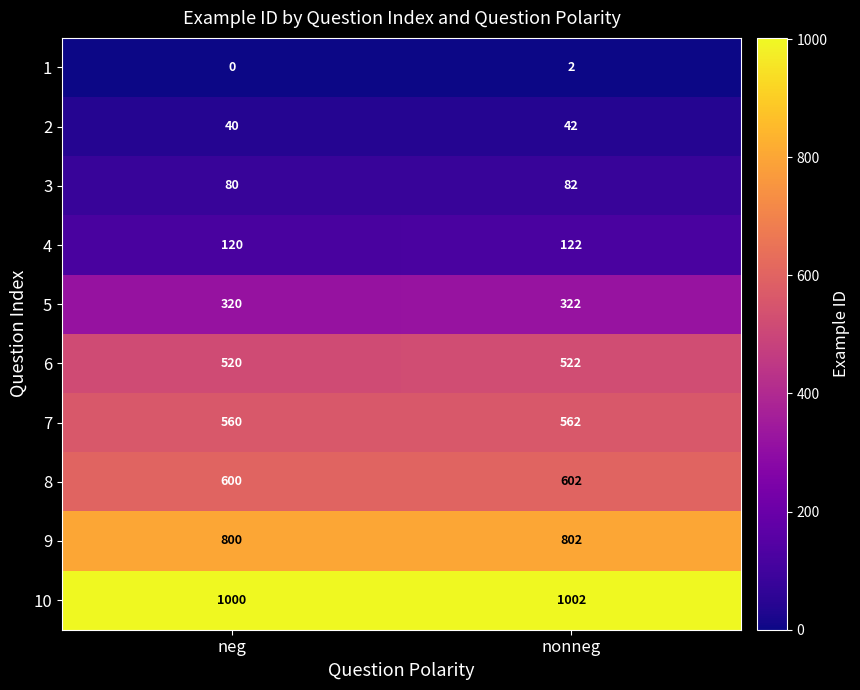

At which label is 10 closest to 1001?

neg